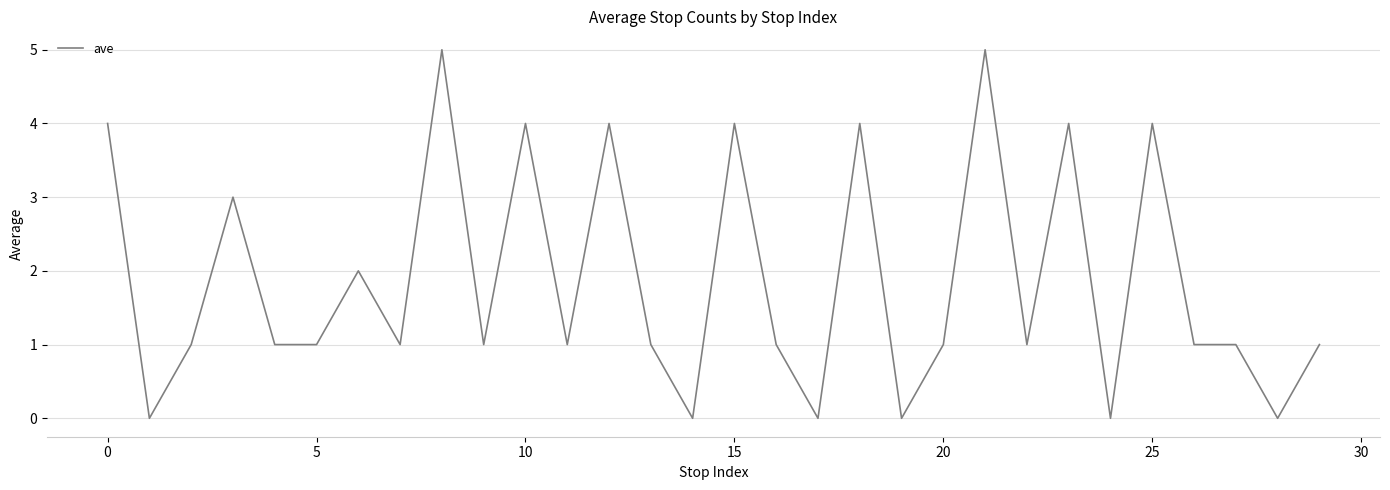

Reading left to right, what are all the values shown in this chart?

4	0	1	3	1	1	2	1	5	1	4	1	4	1	0	4	1	0	4	0	1	5	1	4	0	4	1	1	0	1